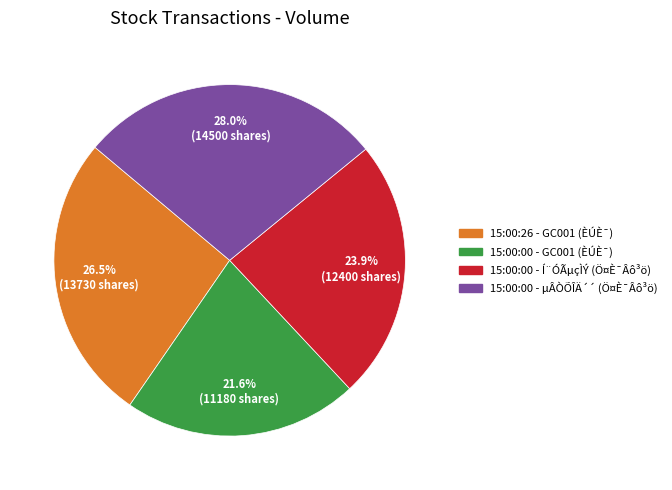

Is there a majority slice in this chart?

No